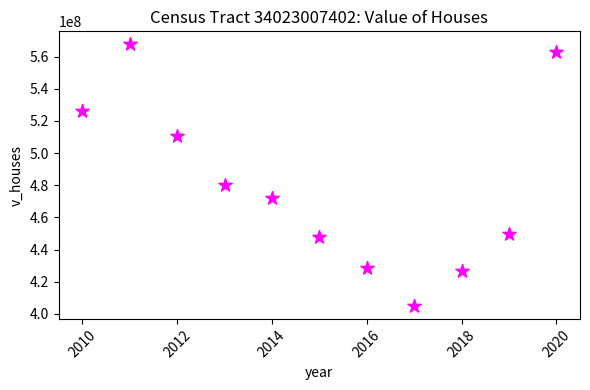

What is the range of Y values (max minus min)?

162542900